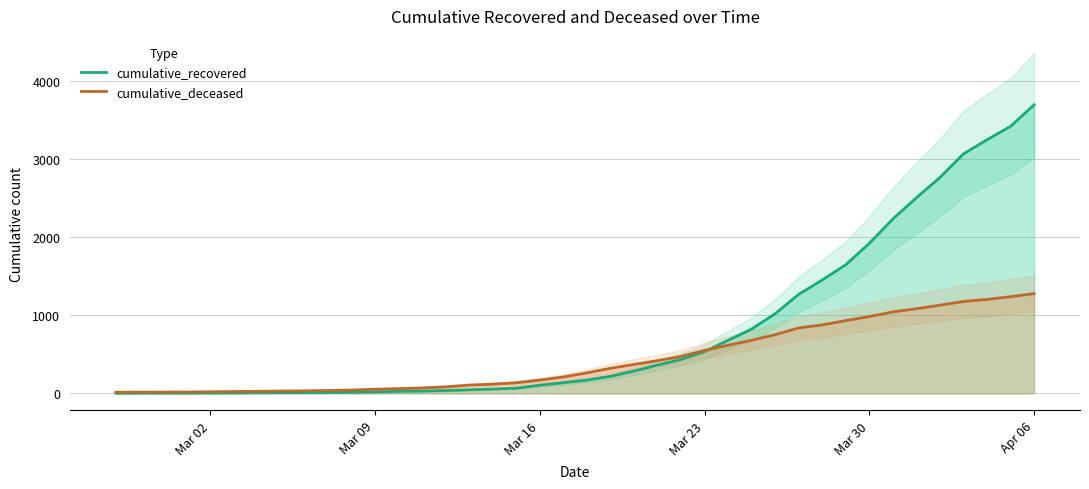

Where is cumulative_recovered nearest to the value 1847?

Mar 30